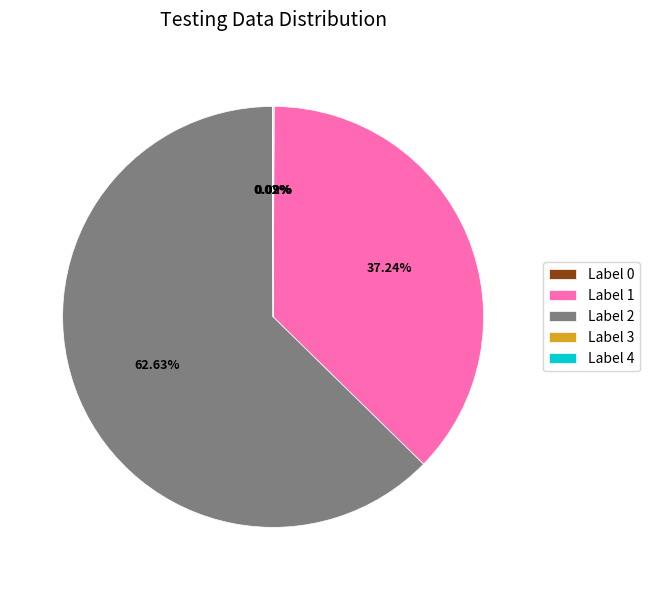

Which slice represents more than half of the pie?

Label 2